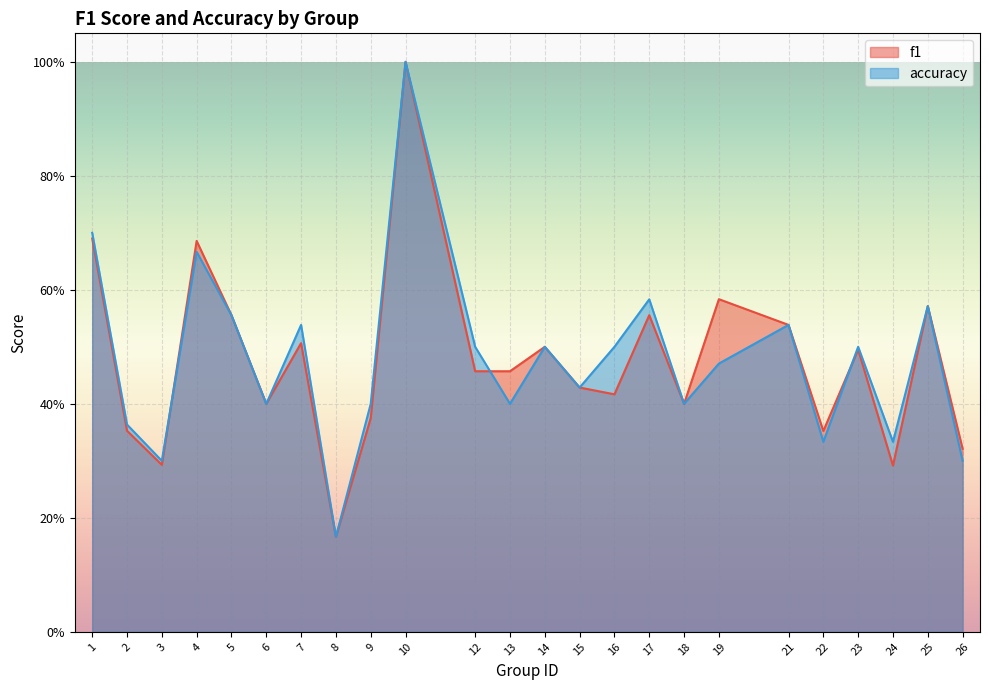

Rank the categories by f1 value from lowest to highest.

8, 24, 3, 26, 22, 2, 9, 6, 18, 16, 15, 12, 13, 23, 14, 7, 21, 17, 5, 25, 19, 4, 1, 10